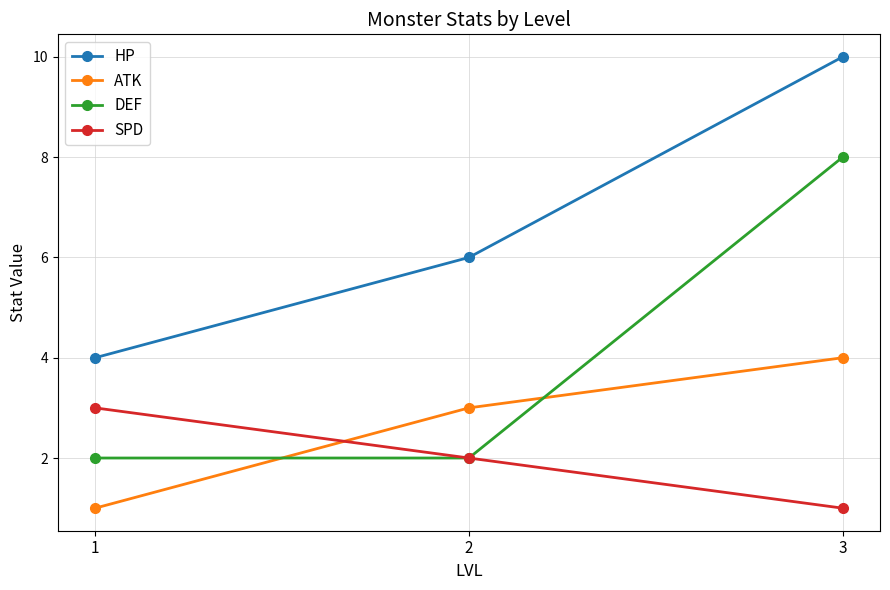

Which category has the highest value across all series?

3